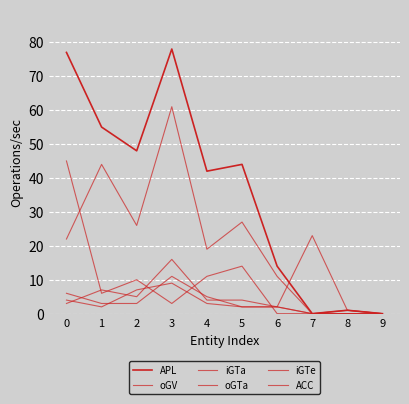

How many lines are shown in the chart?

6